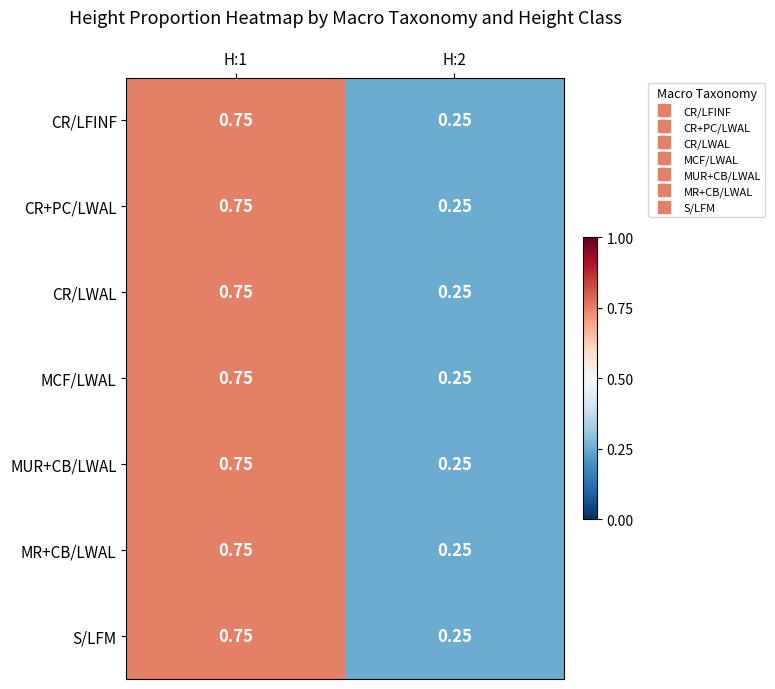

Is the value of S/LFM at H:2 greater than the value of MR+CB/LWAL at H:1?

No